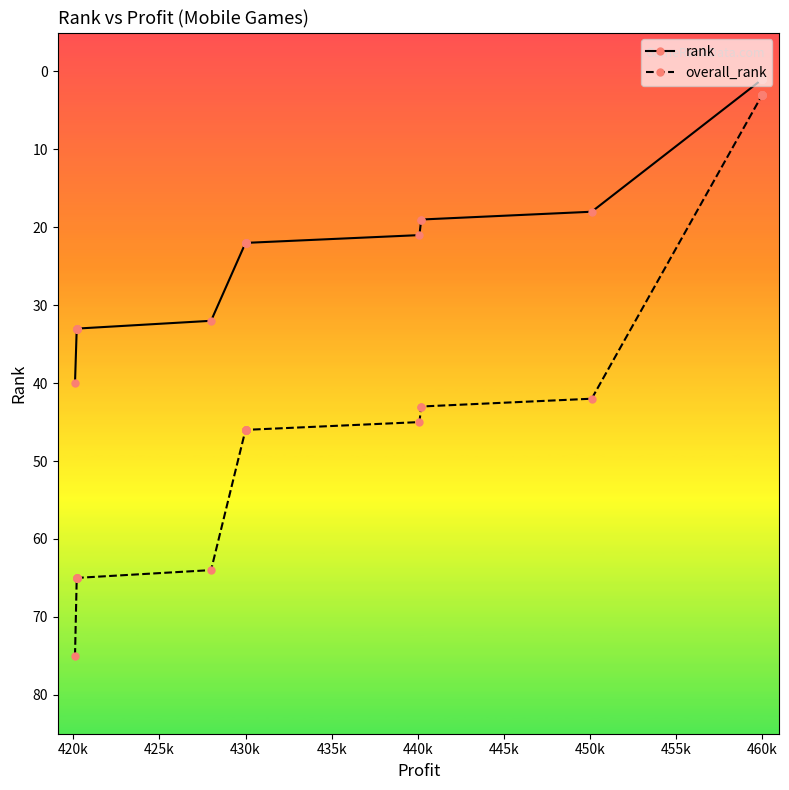

What are all the series names shown in the legend?

rank, overall_rank